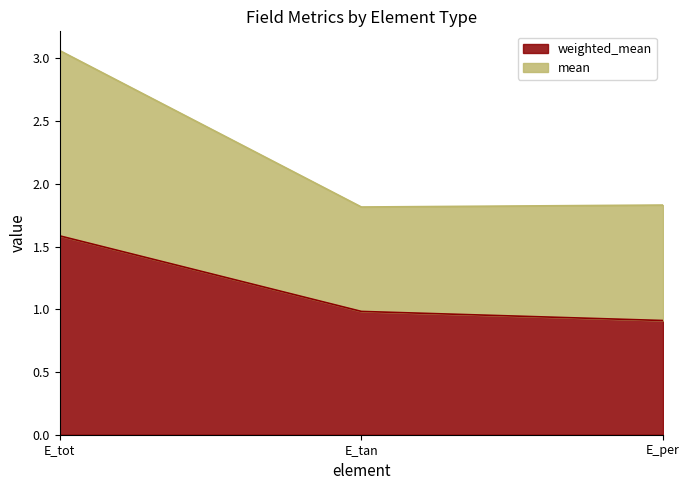

What is the value of the weighted_mean point at the 2nd from the left?

1.0